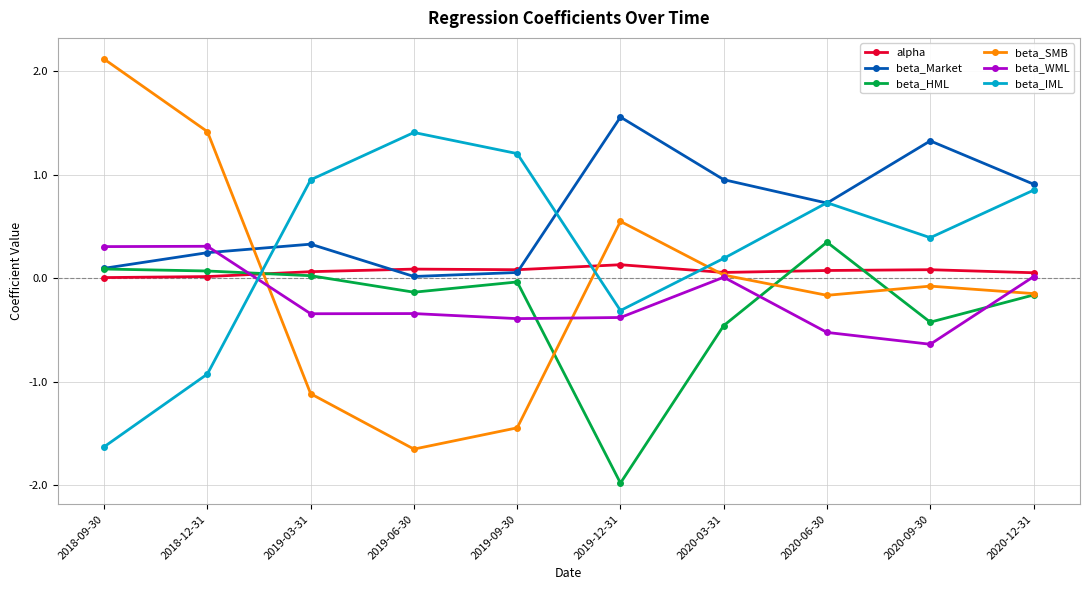

The alpha series shows 0.1 at 2020-03-31. True or false?

True